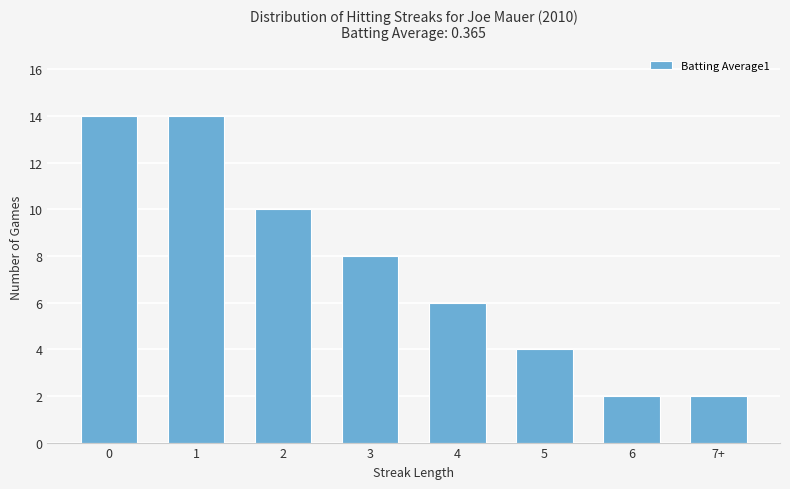

What is the value of the 1st bar from the left?

14